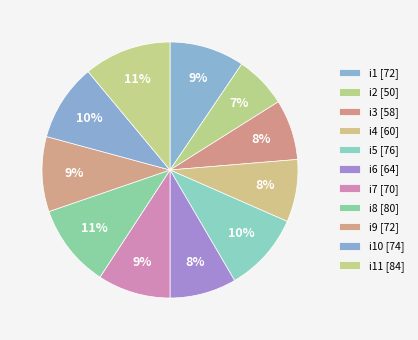

How many slices are in this pie chart?

11